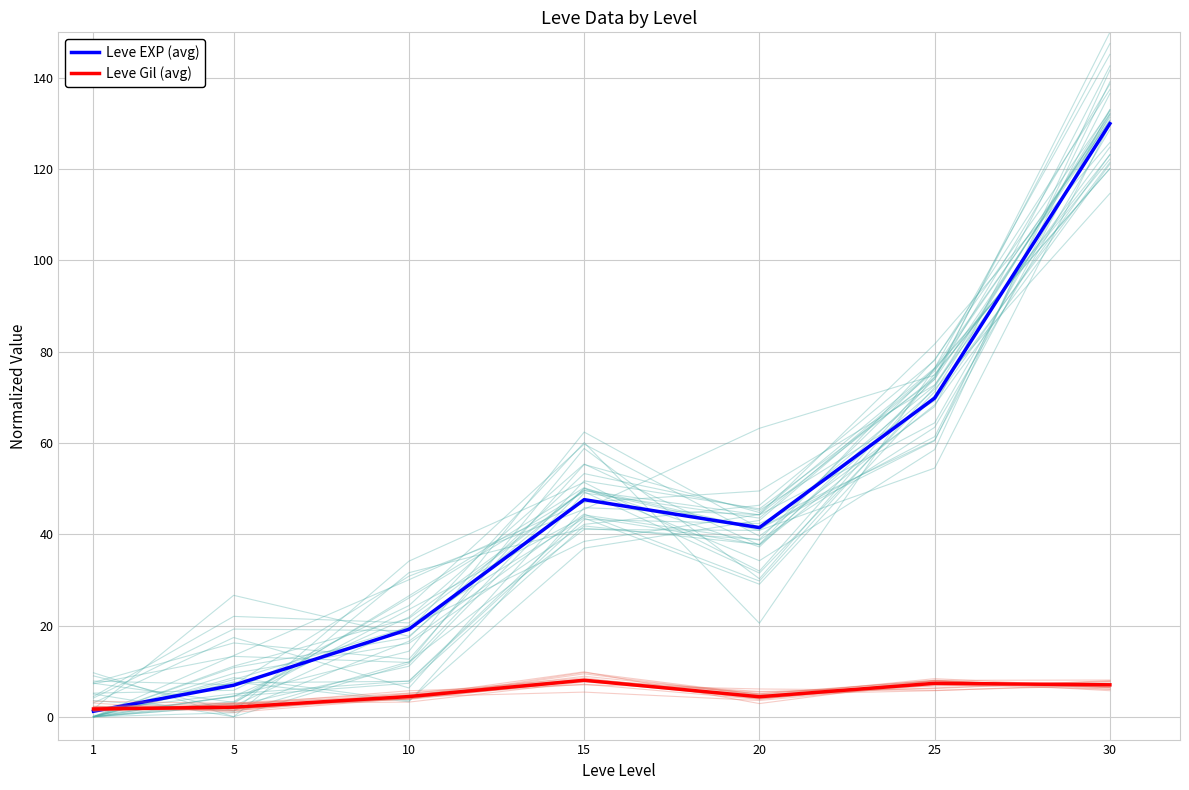

How many values in the Leve Gil (avg) series are below 4?

2